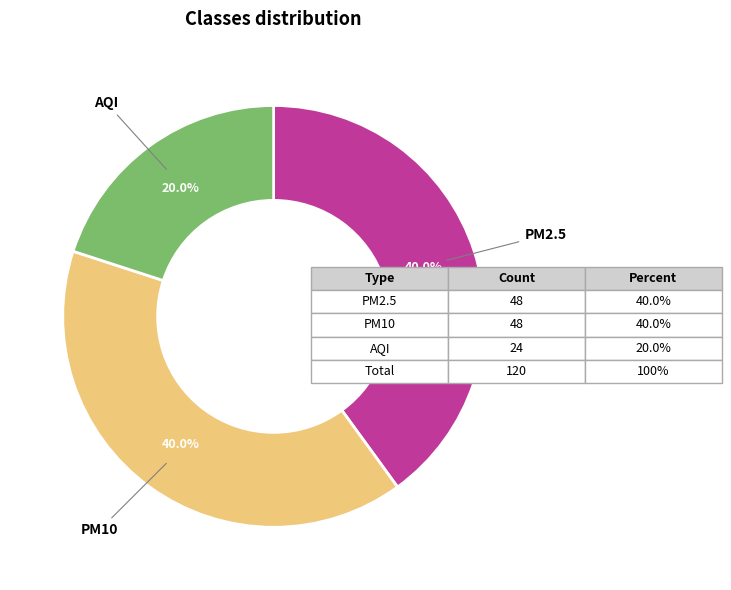

Does any single category account for the majority?

No